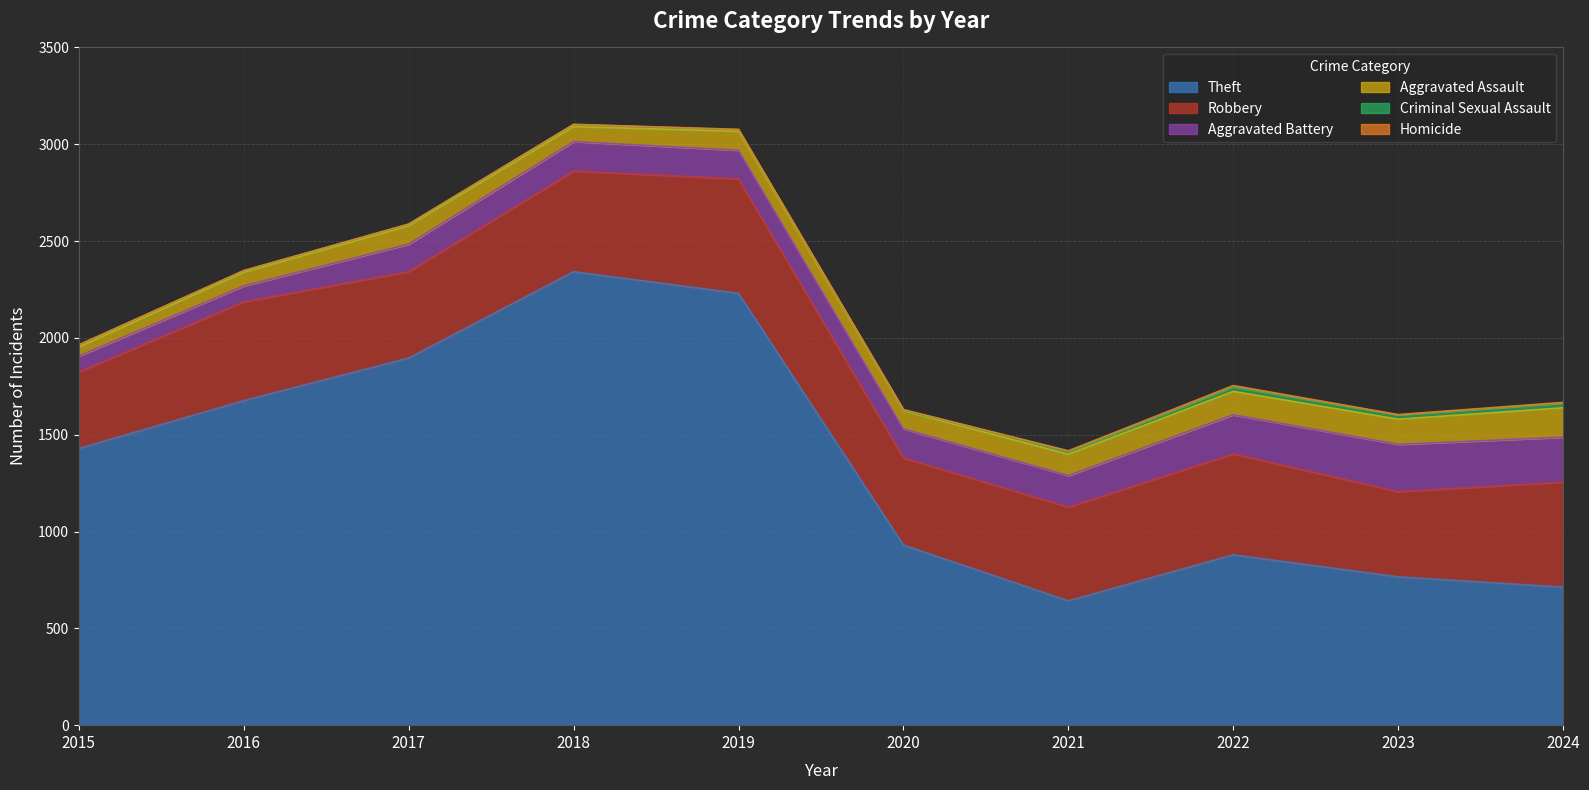

Count the number of categories in the chart.

10